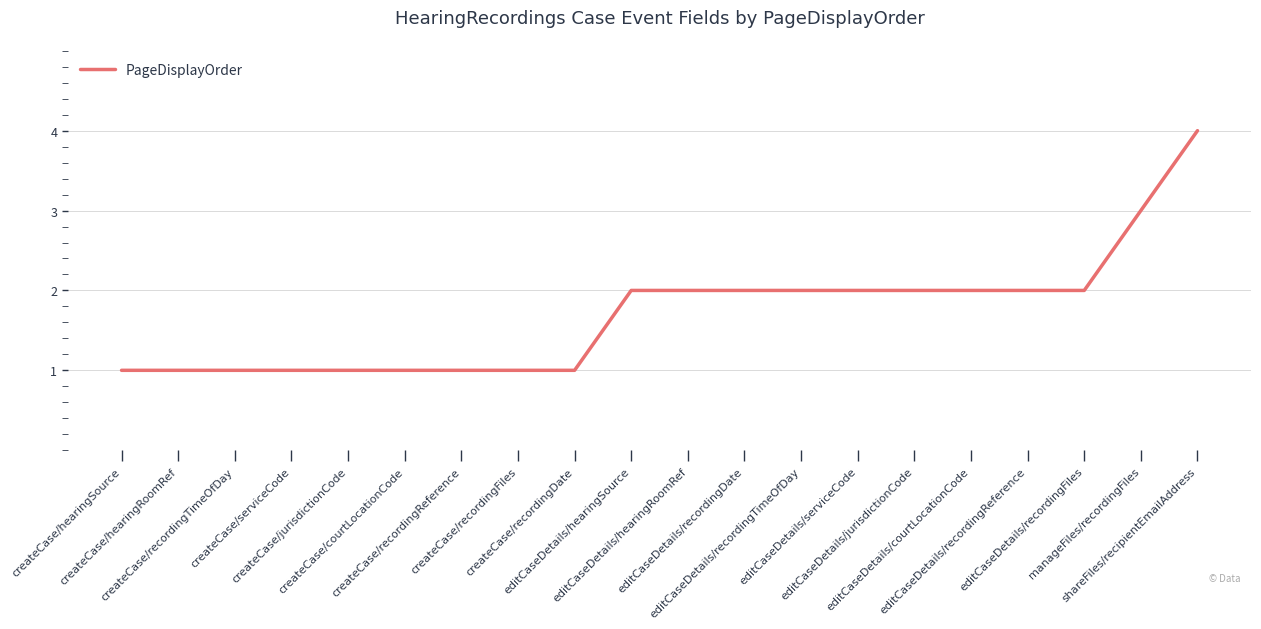

Between manageFiles/recordingFiles and createCase/recordingFiles, which is larger?

manageFiles/recordingFiles